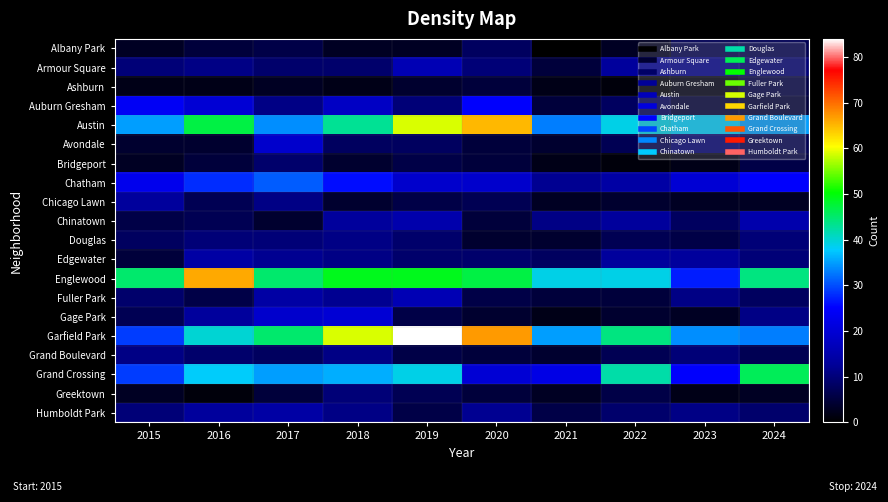

Reading left to right, what are all the values shown in this chart?

Albany Park: 2015=3	2016=5	2017=6	2018=3	2019=3	2020=8	2021=0	2022=3	2023=7	2024=7
Armour Square: 2015=10	2016=11	2017=9	2018=9	2019=16	2020=10	2021=5	2022=13	2023=12	2024=10
Ashburn: 2015=2	2016=2	2017=3	2018=2	2019=4	2020=5	2021=2	2022=1	2023=2	2024=6
Auburn Gresham: 2015=24	2016=20	2017=11	2018=18	2019=10	2020=25	2021=5	2022=8	2023=5	2024=5
Austin: 2015=35	2016=47	2017=34	2018=43	2019=59	2020=65	2021=33	2022=39	2023=38	2024=35
Avondale: 2015=4	2016=4	2017=19	2018=8	2019=8	2020=5	2021=4	2022=7	2023=10	2024=7
Bridgeport: 2015=3	2016=5	2017=9	2018=4	2019=6	2020=5	2021=2	2022=1	2023=2	2024=6
Chatham: 2015=23	2016=28	2017=31	2018=26	2019=19	2020=19	2021=12	2022=14	2023=20	2024=25
Chicago Lawn: 2015=13	2016=7	2017=11	2018=4	2019=6	2020=7	2021=3	2022=4	2023=3	2024=3
Chinatown: 2015=6	2016=7	2017=4	2018=13	2019=15	2020=5	2021=11	2022=13	2023=8	2024=15
Douglas: 2015=8	2016=10	2017=10	2018=11	2019=9	2020=4	2021=4	2022=7	2023=6	2024=10
Edgewater: 2015=5	2016=14	2017=12	2018=11	2019=9	2020=9	2021=8	2022=13	2023=13	2024=10
Englewood: 2015=45	2016=66	2017=45	2018=49	2019=49	2020=47	2021=39	2022=39	2023=27	2024=44
Fuller Park: 2015=9	2016=6	2017=14	2018=12	2019=16	2020=6	2021=5	2022=5	2023=11	2024=8
Gage Park: 2015=7	2016=13	2017=19	2018=20	2019=6	2020=4	2021=2	2022=4	2023=3	2024=11
Garfield Park: 2015=29	2016=40	2017=45	2018=59	2019=84	2020=67	2021=35	2022=44	2023=34	2024=33
Grand Boulevard: 2015=11	2016=9	2017=8	2018=11	2019=6	2020=5	2021=4	2022=7	2023=10	2024=7
Grand Crossing: 2015=29	2016=38	2017=35	2018=36	2019=39	2020=20	2021=22	2022=42	2023=25	2024=46
Greektown: 2015=3	2016=1	2017=5	2018=10	2019=7	2020=5	2021=3	2022=6	2023=2	2024=3
Humboldt Park: 2015=10	2016=13	2017=14	2018=11	2019=6	2020=12	2021=6	2022=9	2023=11	2024=9